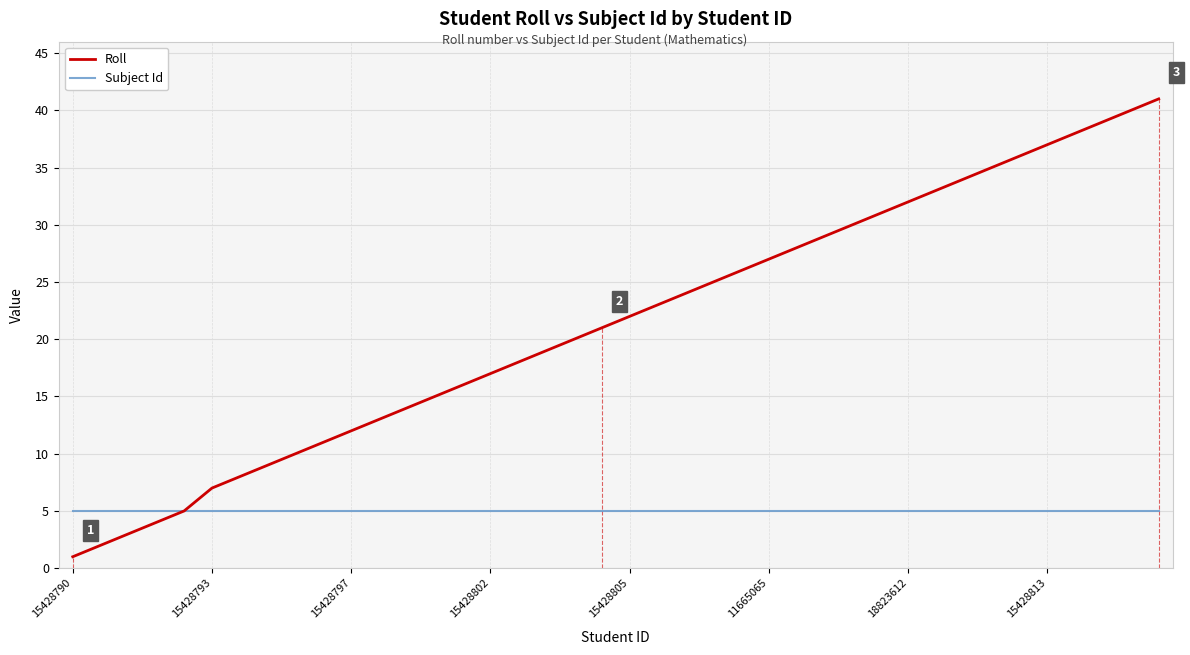

Which series has the widest spread of values?

Roll